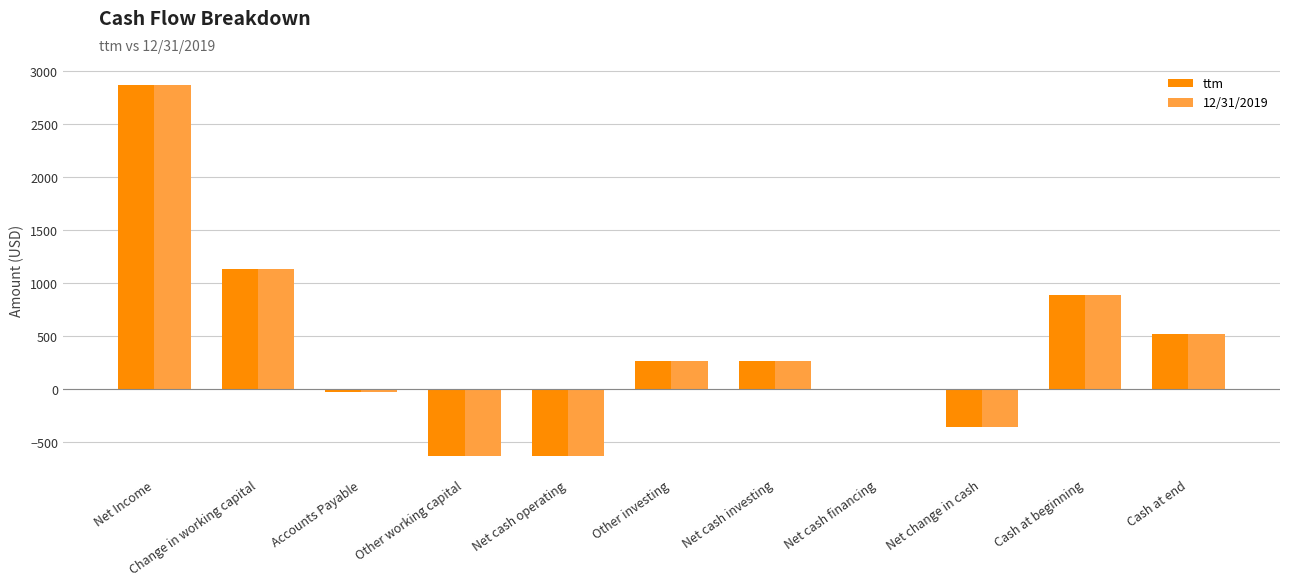

Reading right to left, transcribe all the data shown in this chart.

ttm: Cash at end=520.4	Cash at beginning=886.3	Net change in cash=-365.9	Net cash financing=0.0	Net cash investing=265.1	Other investing=265.1	Net cash operating=-630.9	Other working capital=-630.9	Accounts Payable=-29.9	Change in working capital=1135.0	Net Income=2873.0
12/31/2019: Cash at end=520.4	Cash at beginning=886.3	Net change in cash=-365.9	Net cash financing=0.0	Net cash investing=265.1	Other investing=265.1	Net cash operating=-630.9	Other working capital=-630.9	Accounts Payable=-29.9	Change in working capital=1135.0	Net Income=2873.0